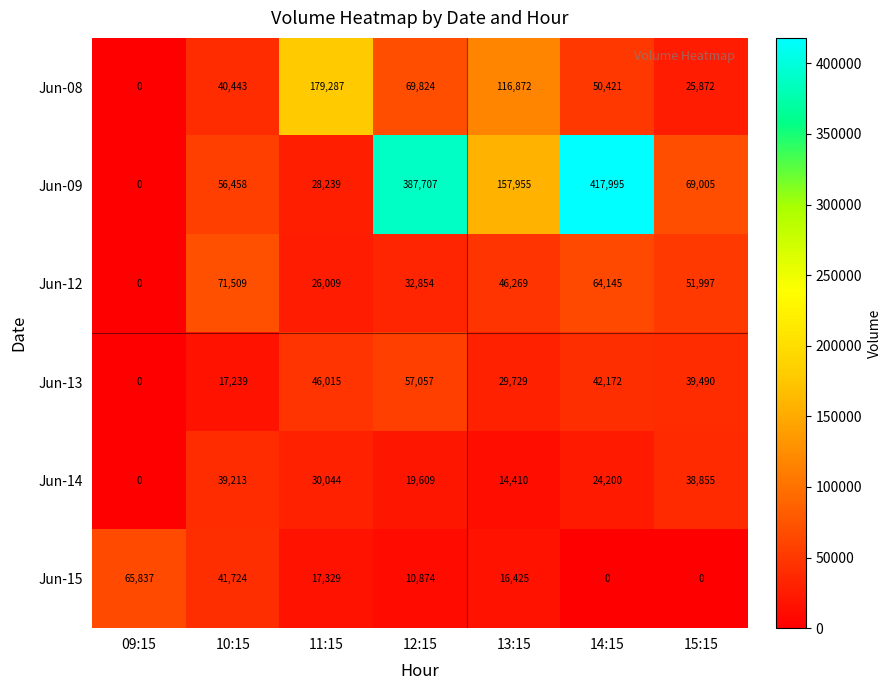

At which label is Jun-08 closest to 89643?

12:15